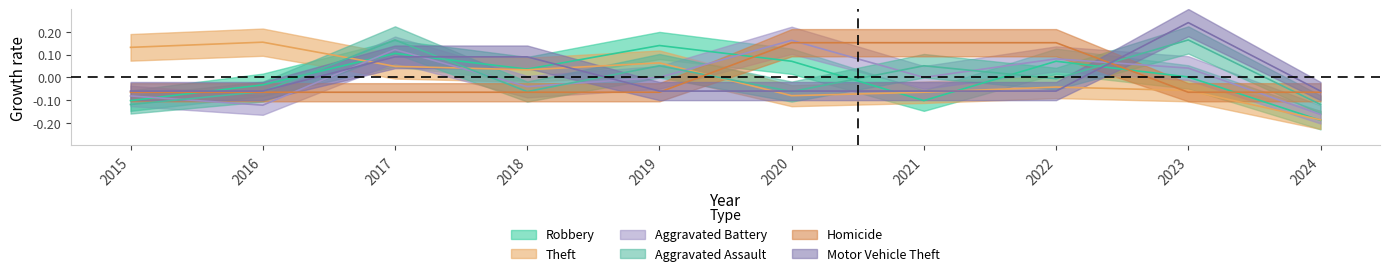

How many values in Aggravated Assault are above zero?

4